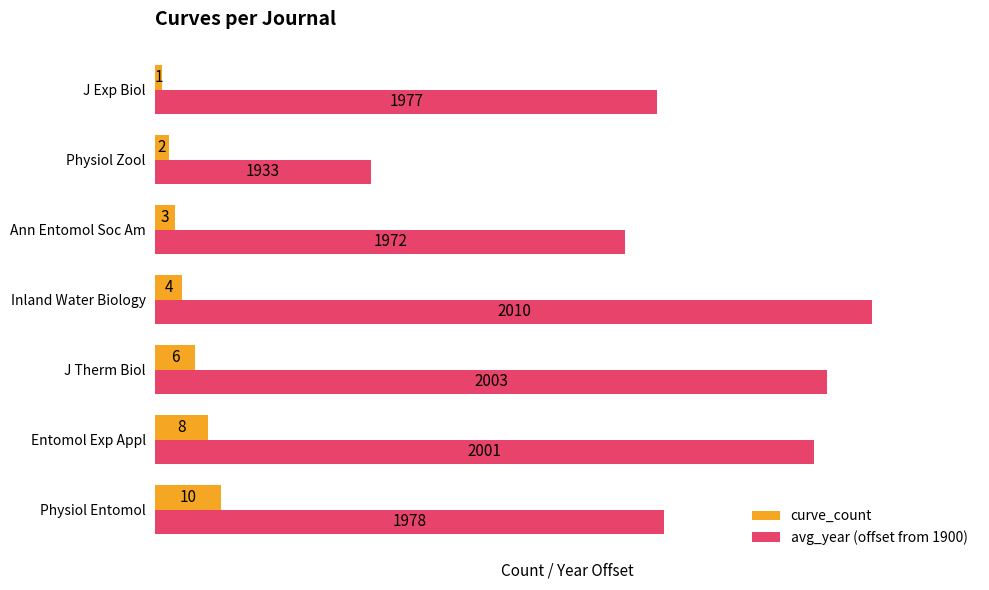

True or false: avg_year (offset from 1900) has a value of 180 at J Therm Biol.

False